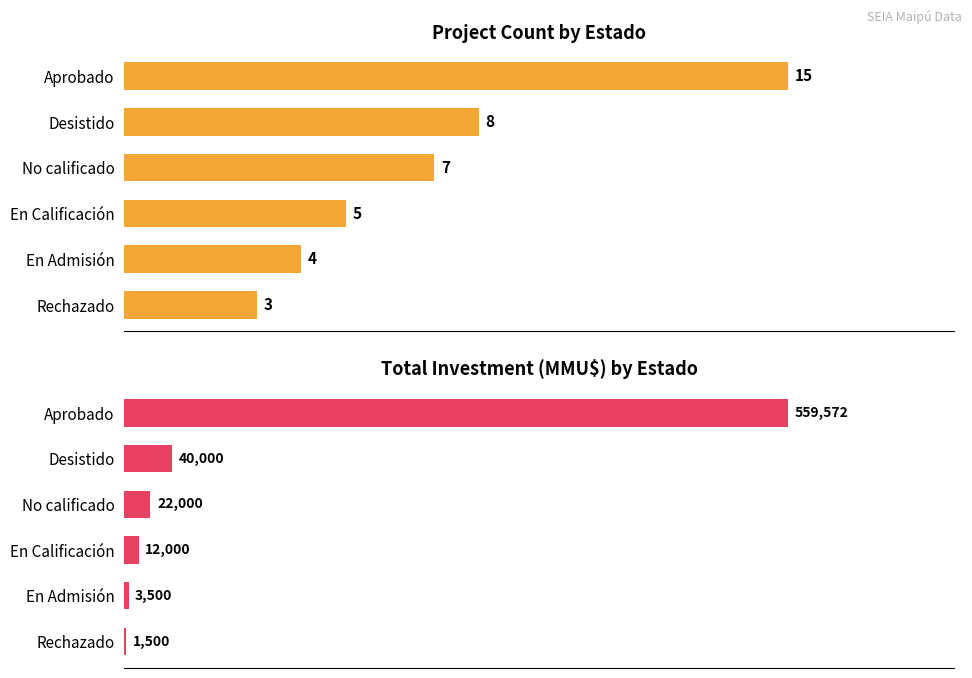

How many data points in Count are less than 7?

3